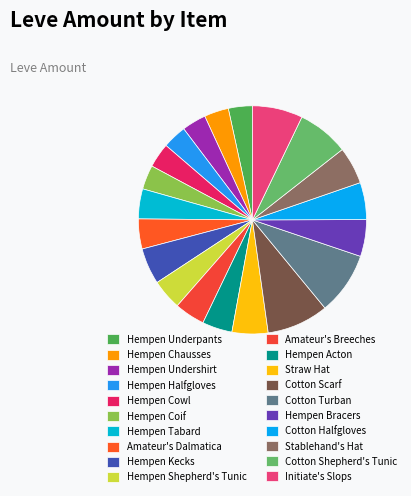

True or false: Stablehand's Hat accounts for 20% of the total.

False